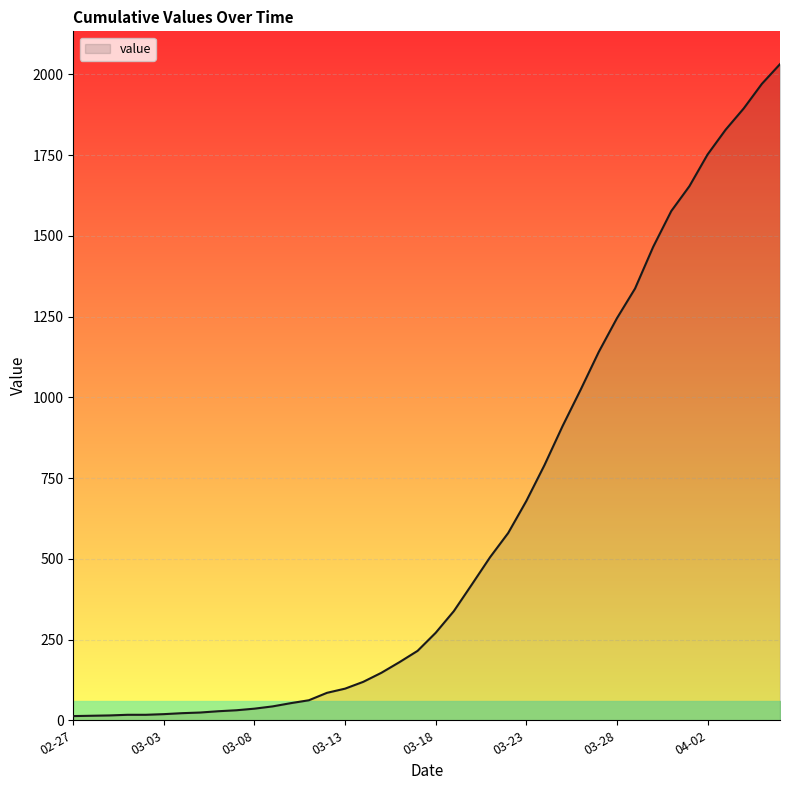

What is the sum of all values?

24656